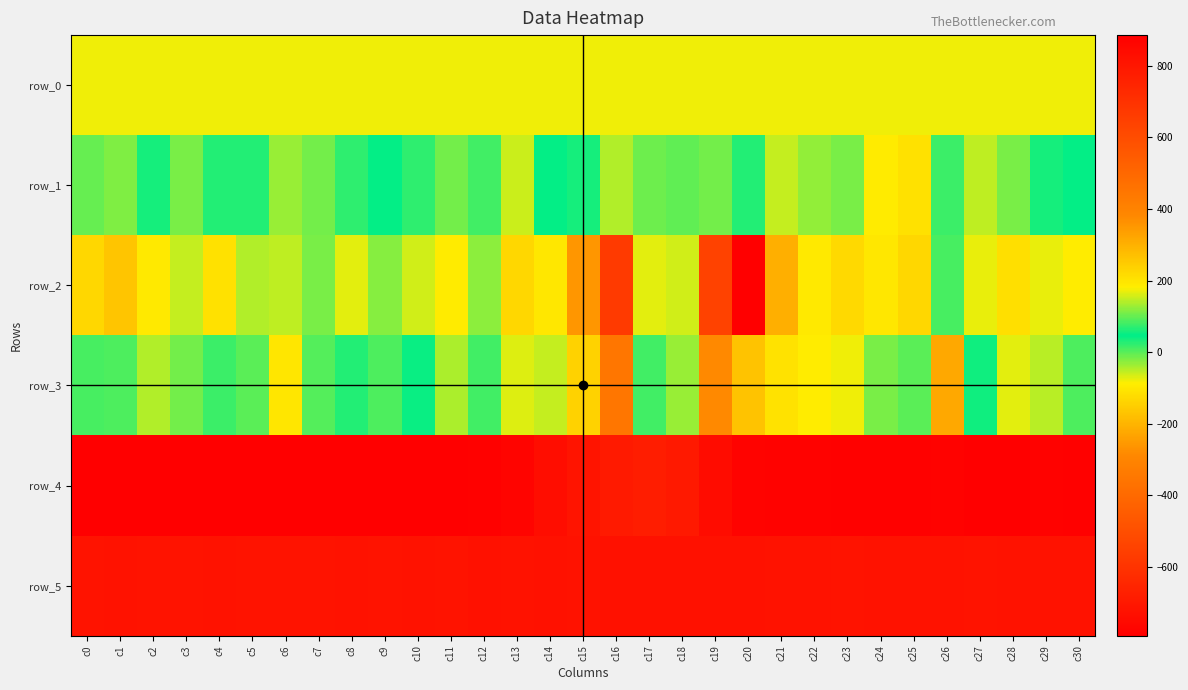

What is the average value of the row_2 series?

-68.4